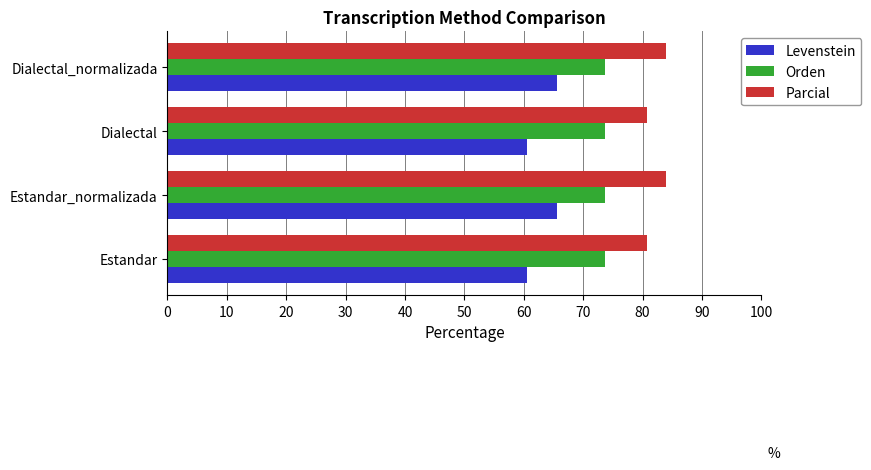

Count the Levenstein values in the range 60 to 65.

2